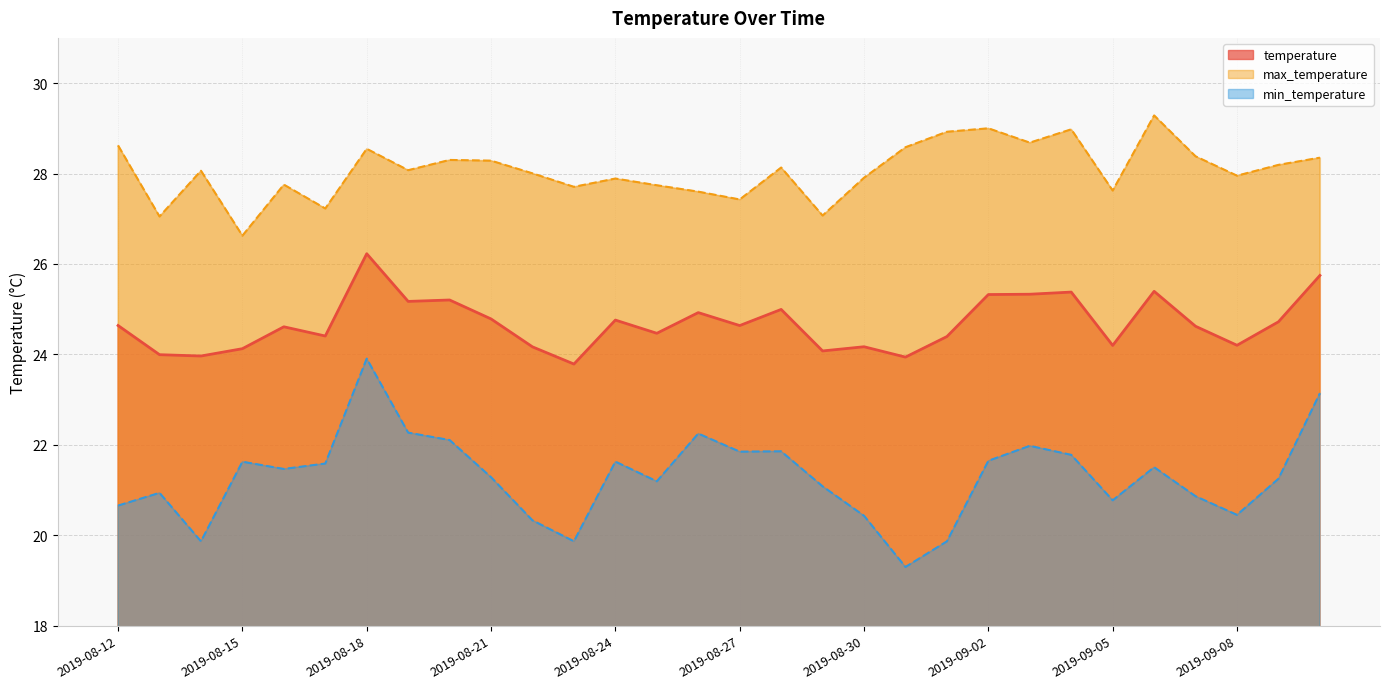

At which category is the sum across all series the highest?

2019-08-18